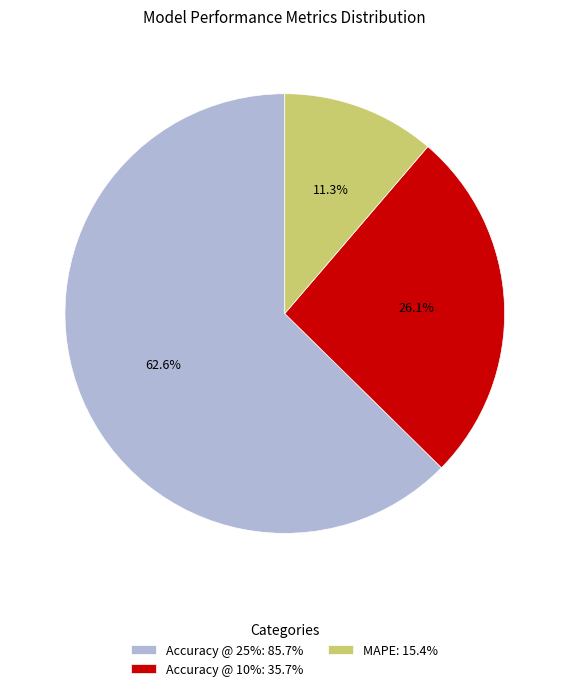

Which slice is the largest?

Accuracy @ 25%